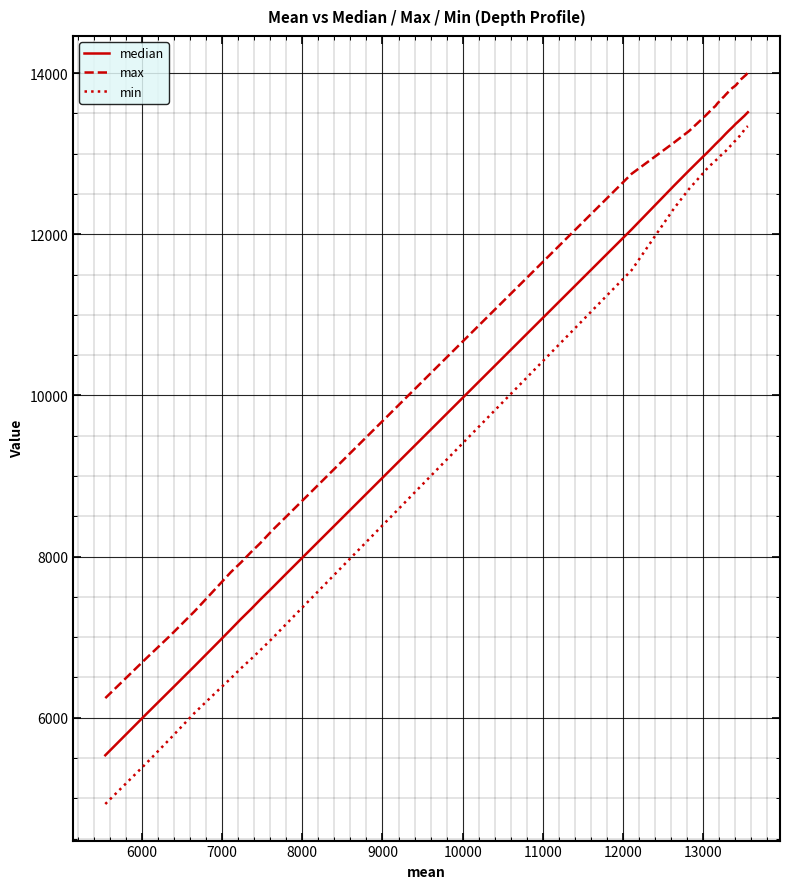

Does the chart display data point markers on the line(s)?

No